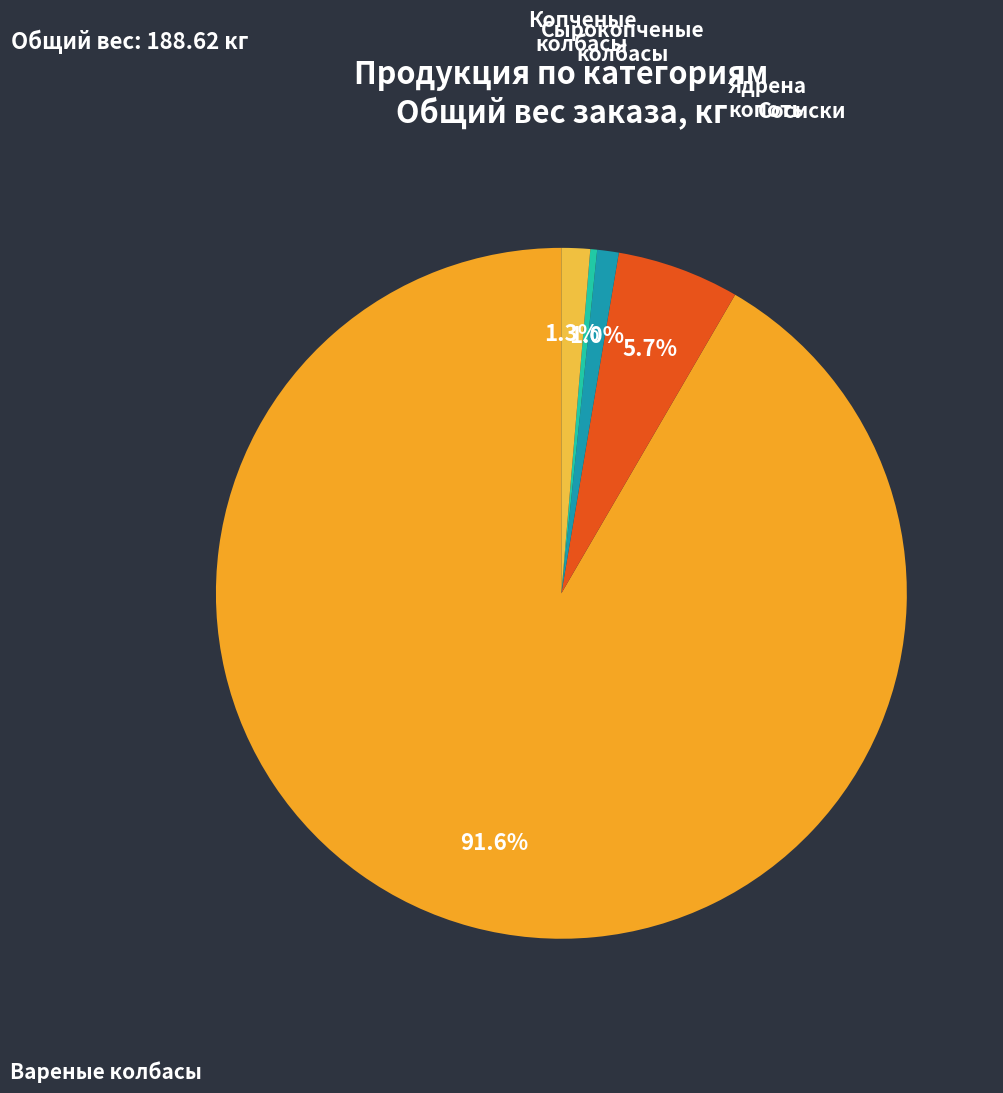

Which category accounts for the majority?

Вареные колбасы